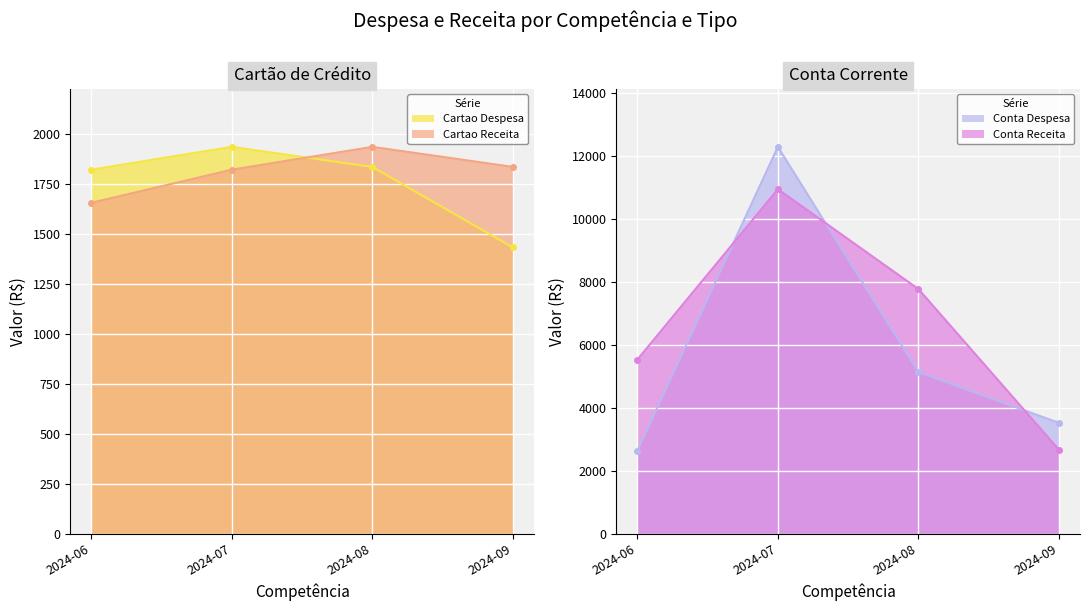

What is the difference between the Cartao Despesa values at 2024-08 and 2024-07?

100.4